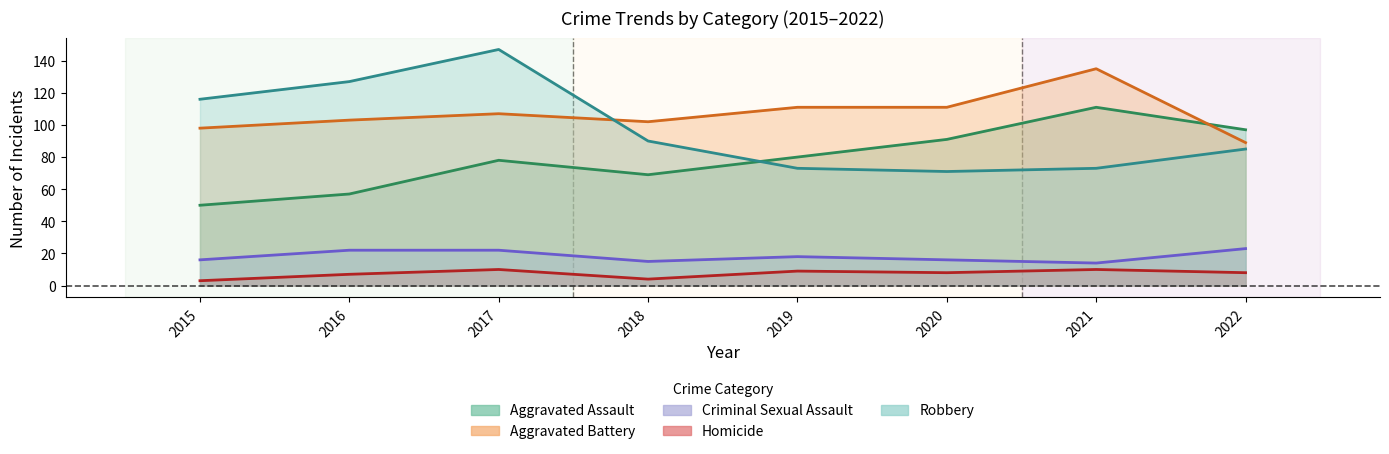

List the labels in order of Aggravated Assault value, largest first.

2021, 2022, 2020, 2019, 2017, 2018, 2016, 2015